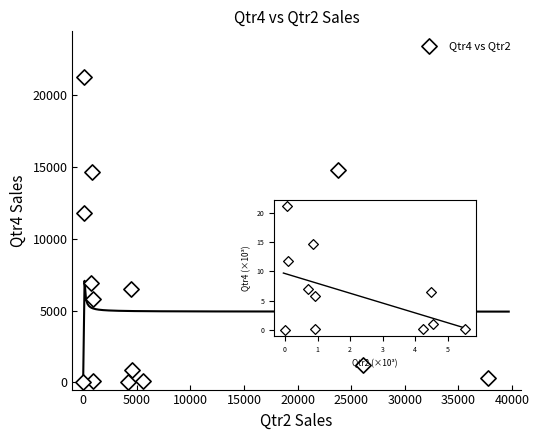

What is the range of Y values (max minus min)?

21251.0